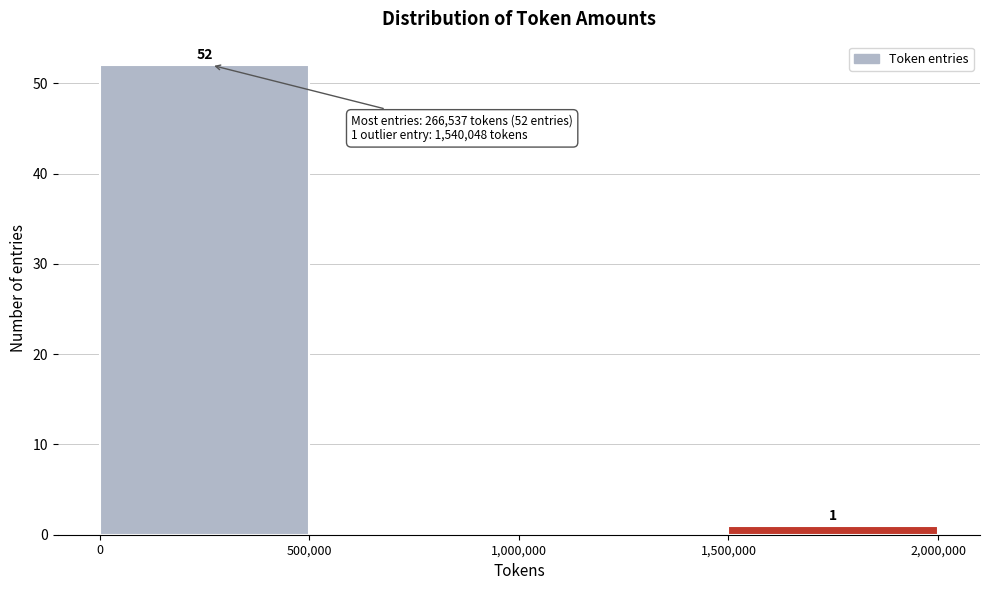

Over which range of the x-axis is the bar tallest?

0 to 500,000